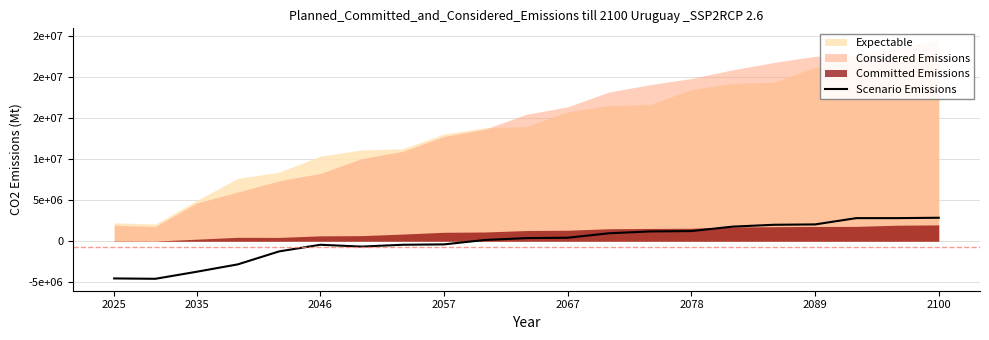

What is the difference between the maximum and minimum values?

7425000.0